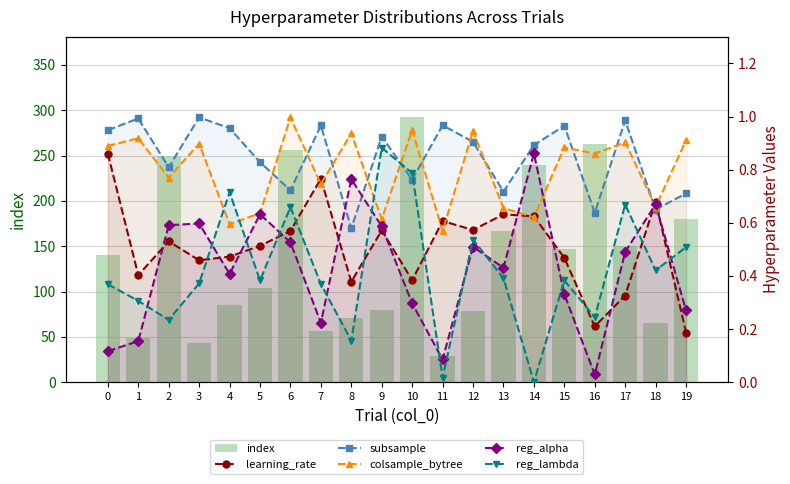

What is the average value of the reg_alpha series?

0.4